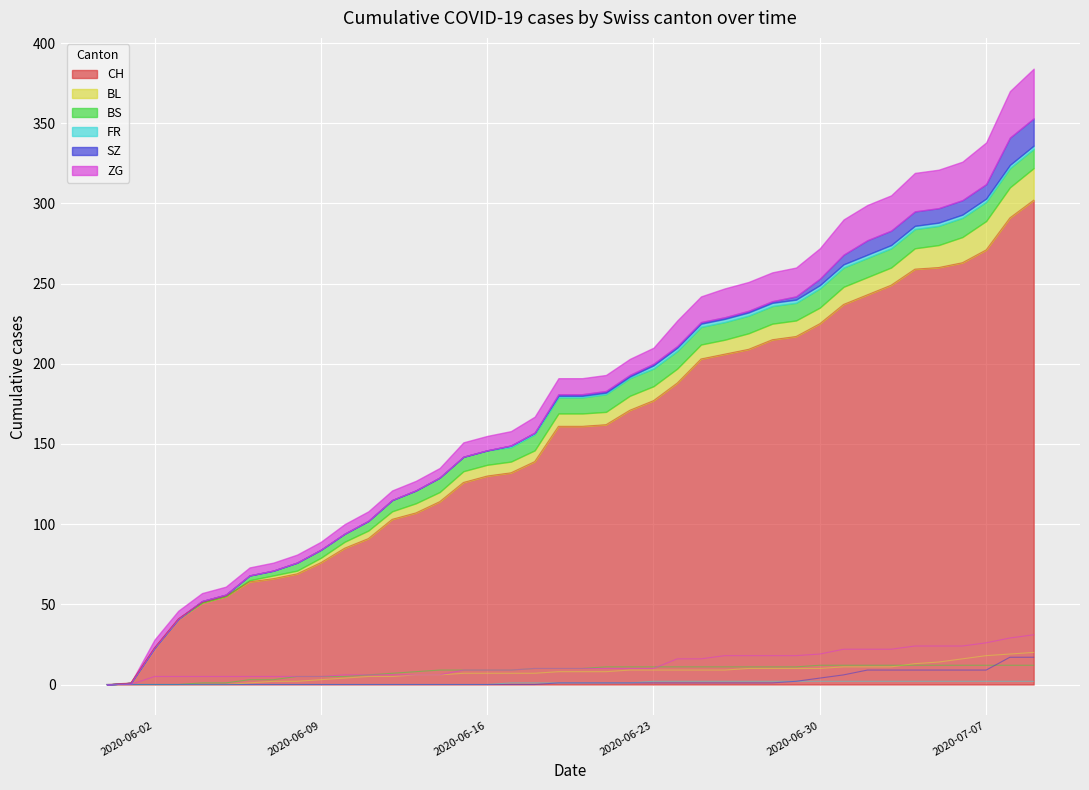

How many lines are shown in the chart?

6